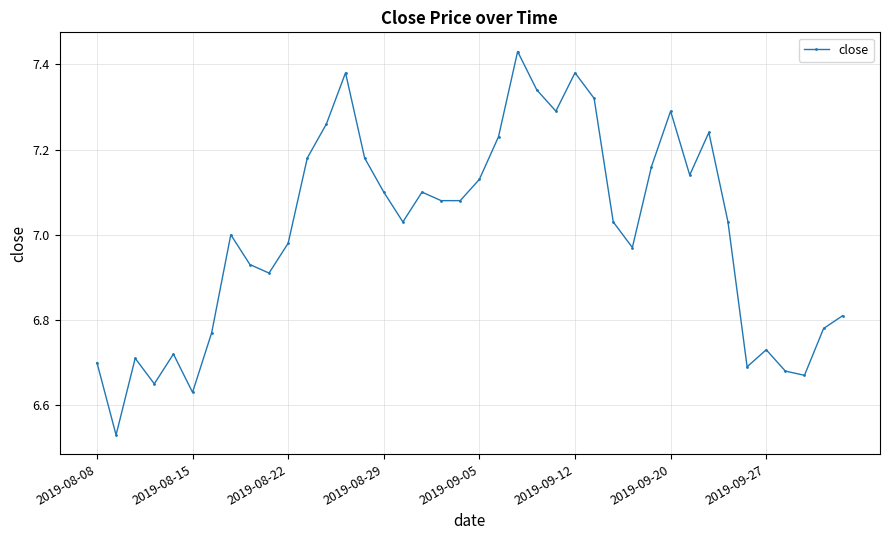

True or false: the data has more than 2 interior local peaks.

True